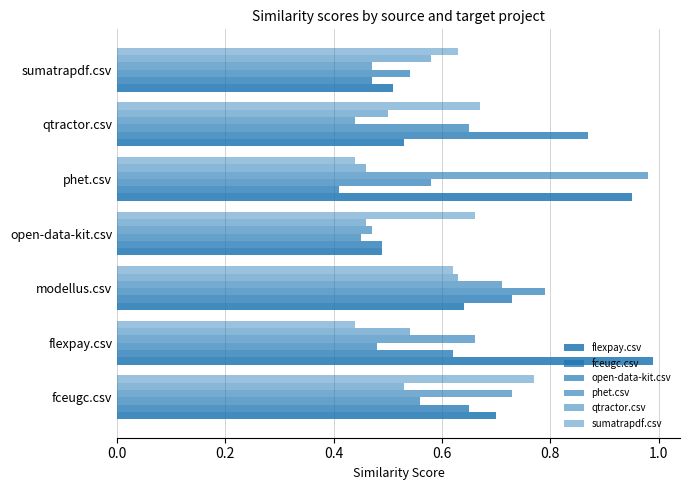

How many groups of bars are there?

7